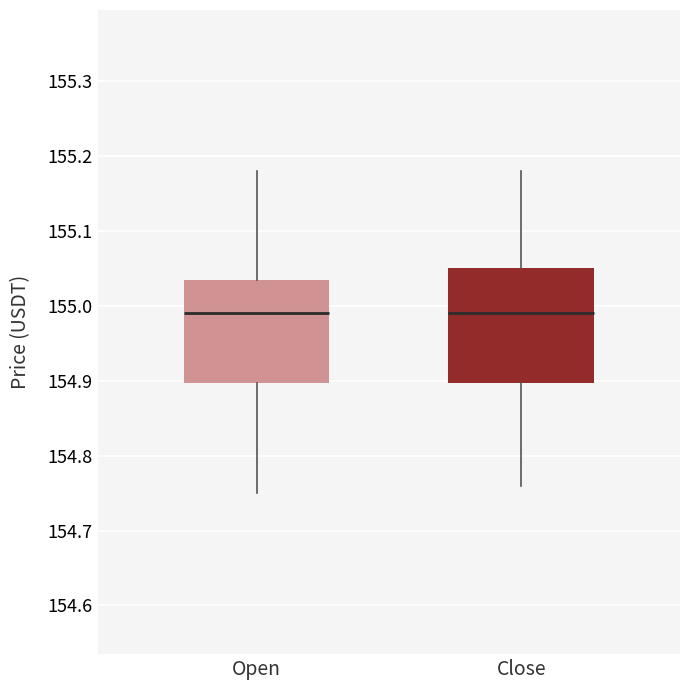

Where is the upper edge of the box for Close on the y-axis? The values are not printed on the chart, so give them approximately, as read against the axis.

155.05